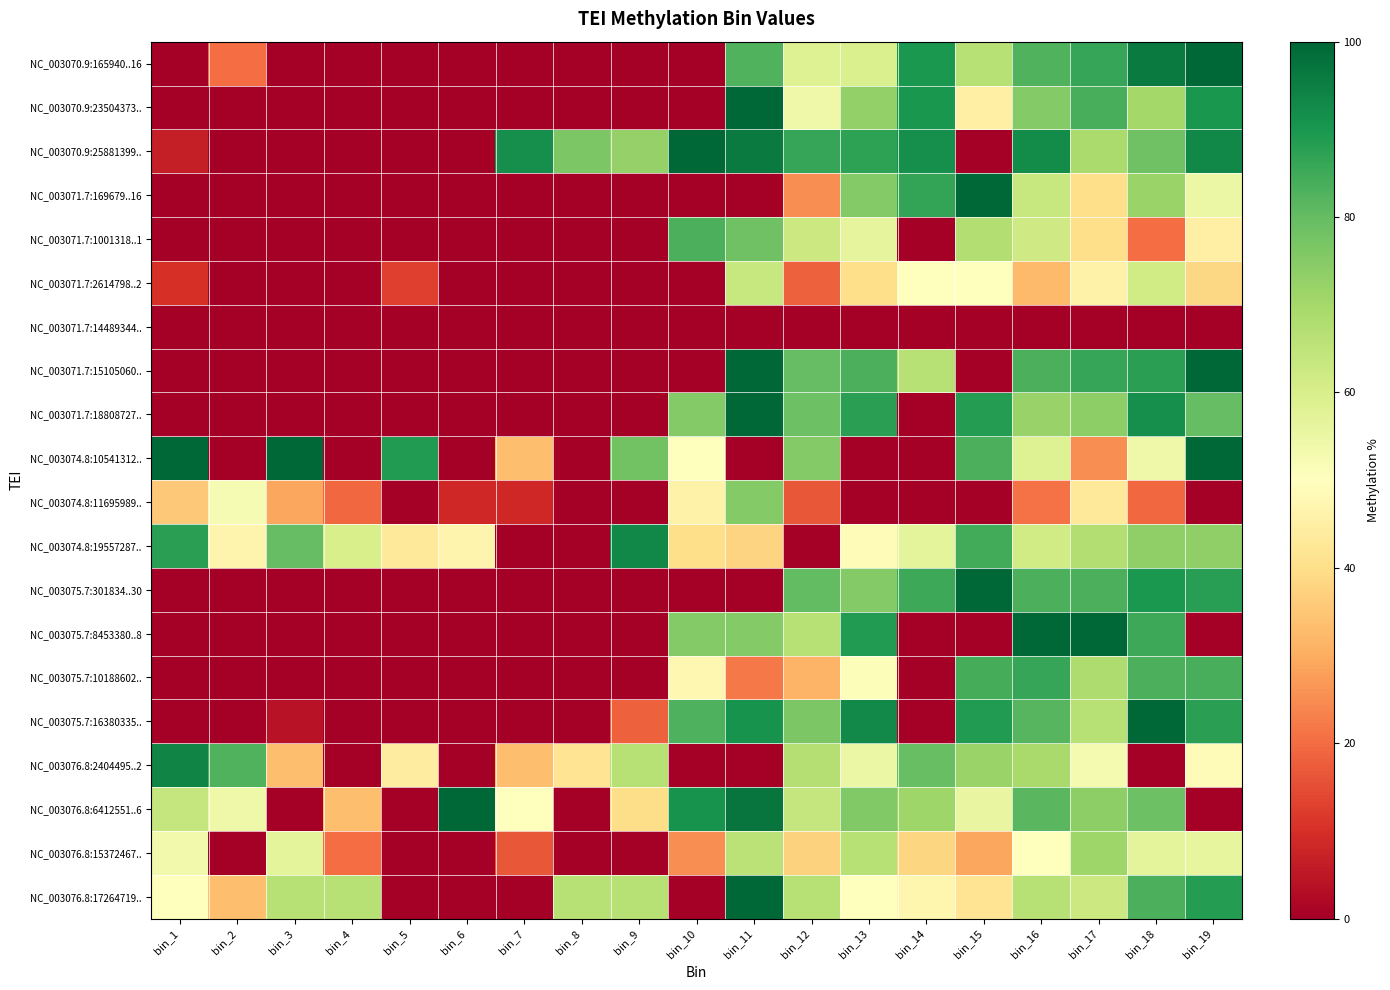

Between bin_13 and bin_14, which series saw the biggest shift?

NC_003075.7:16380335..